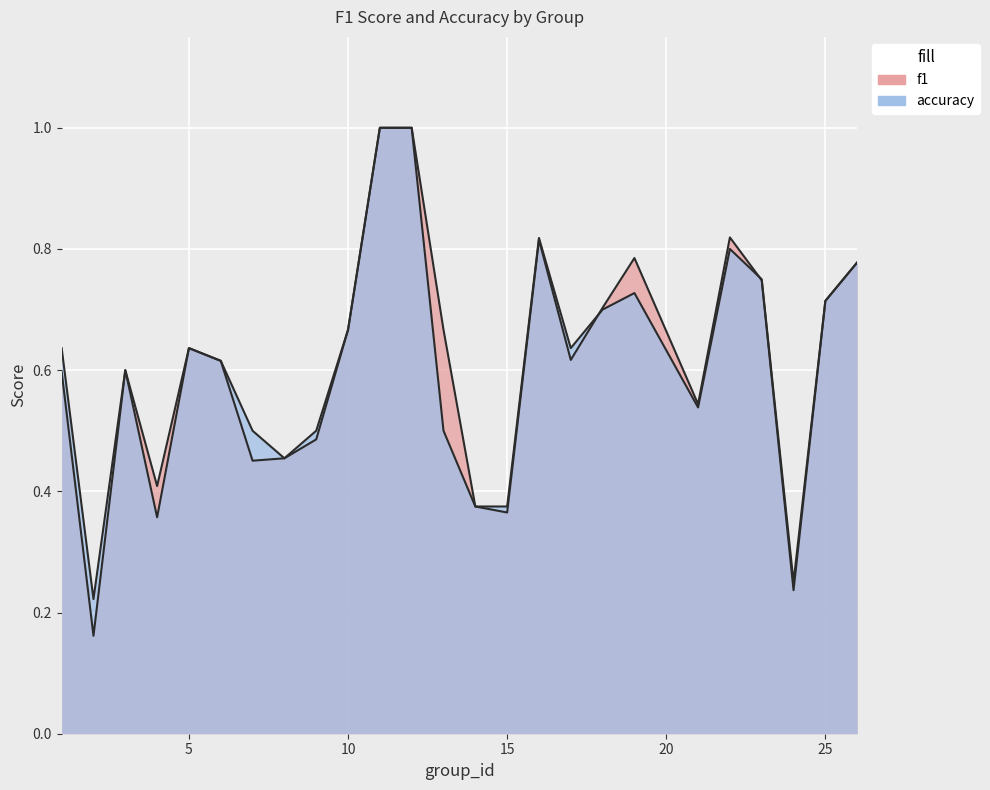

Is the value of accuracy at 24 greater than the value of f1 at 15?

No